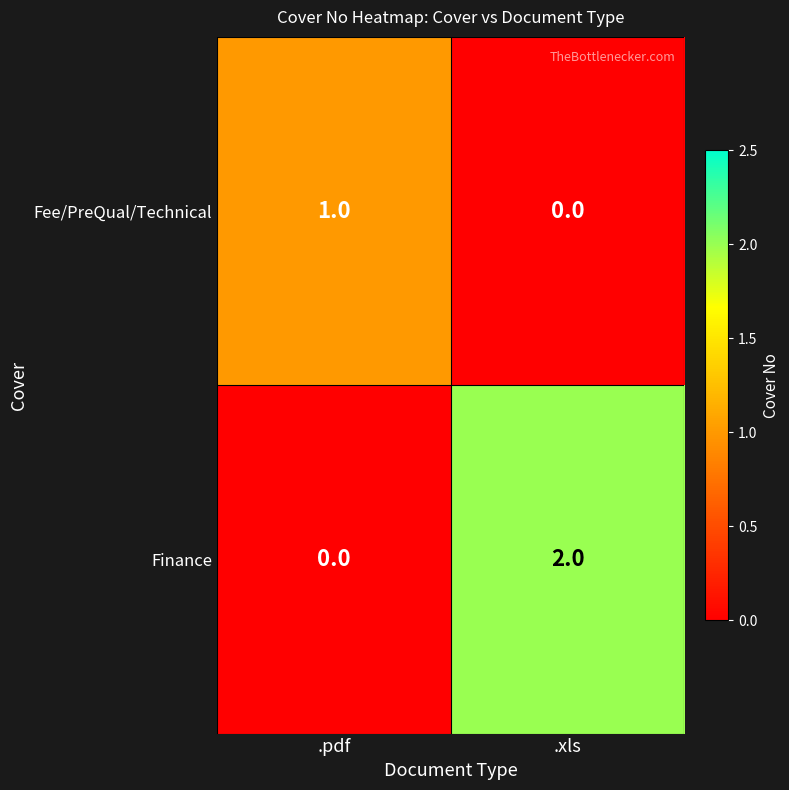

The Fee/PreQual/Technical series shows 1 at .pdf. True or false?

True